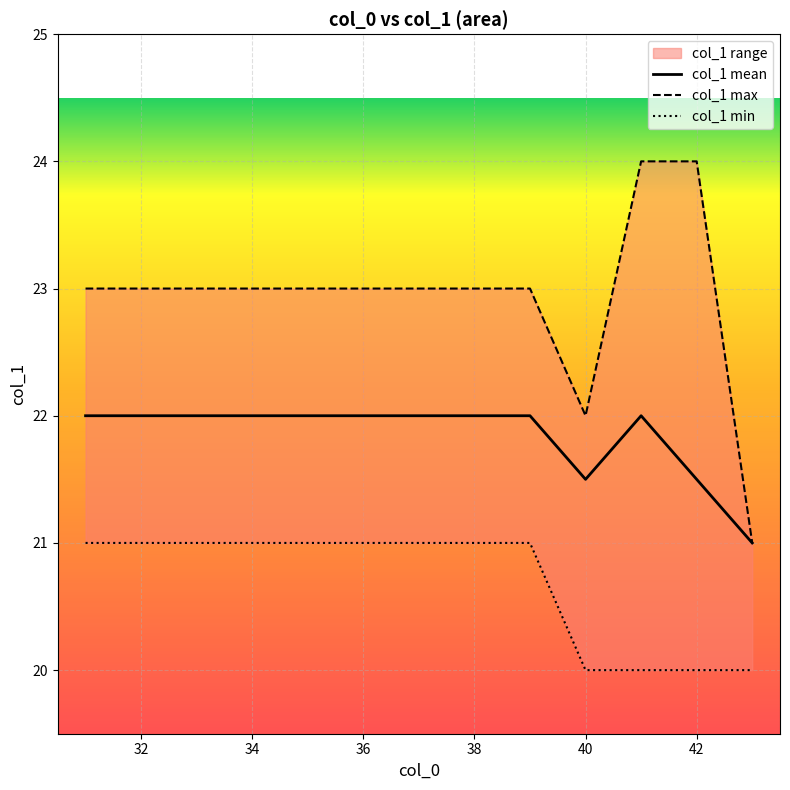

True or false: col_1 min and col_1 max cross at least once.

False